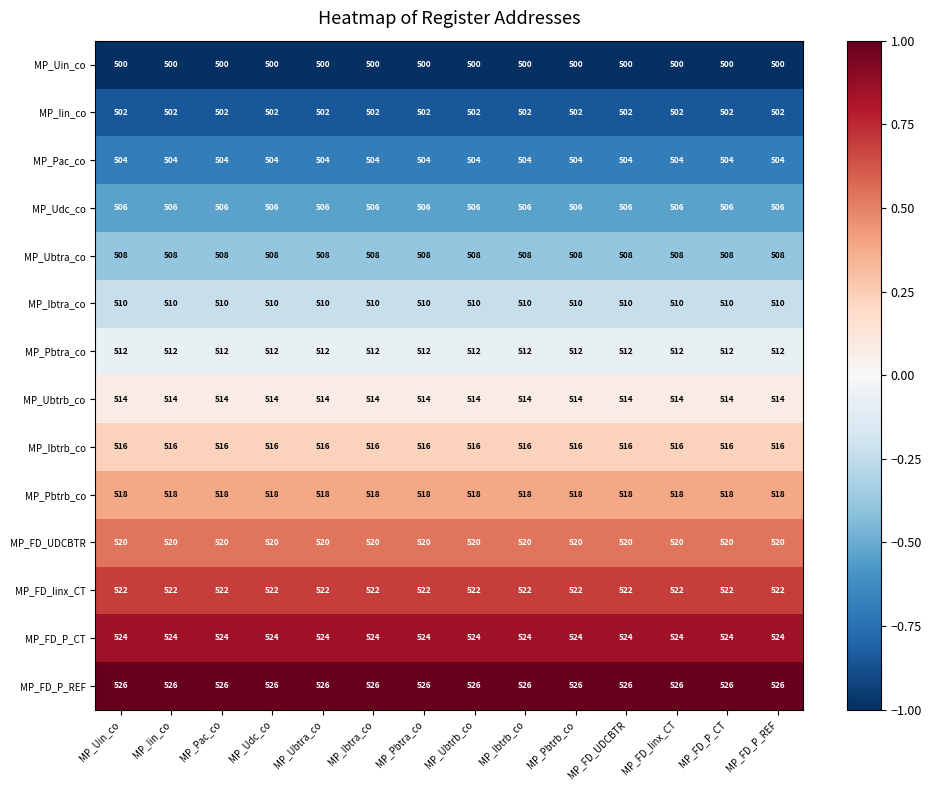

List the series in order of their peak value, highest first.

MP_FD_P_REF, MP_FD_P_CT, MP_FD_Iinx_CT, MP_FD_UDCBTR, MP_Pbtrb_co, MP_Ibtrb_co, MP_Ubtrb_co, MP_Pbtra_co, MP_Ibtra_co, MP_Ubtra_co, MP_Udc_co, MP_Pac_co, MP_Iin_co, MP_Uin_co